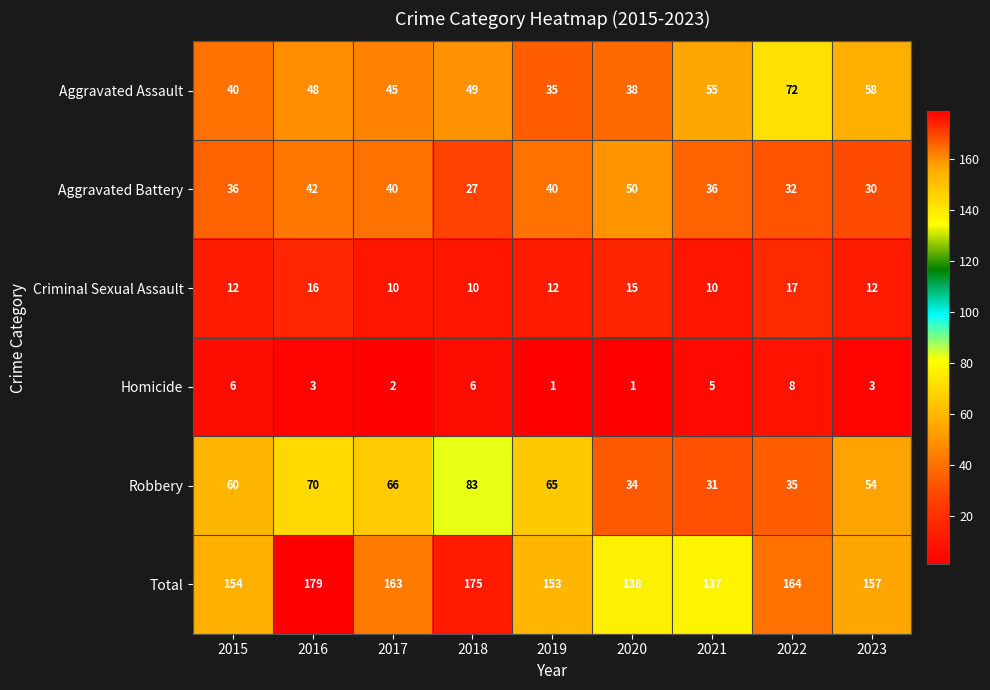

What is the highest value of the Aggravated Assault series?

72